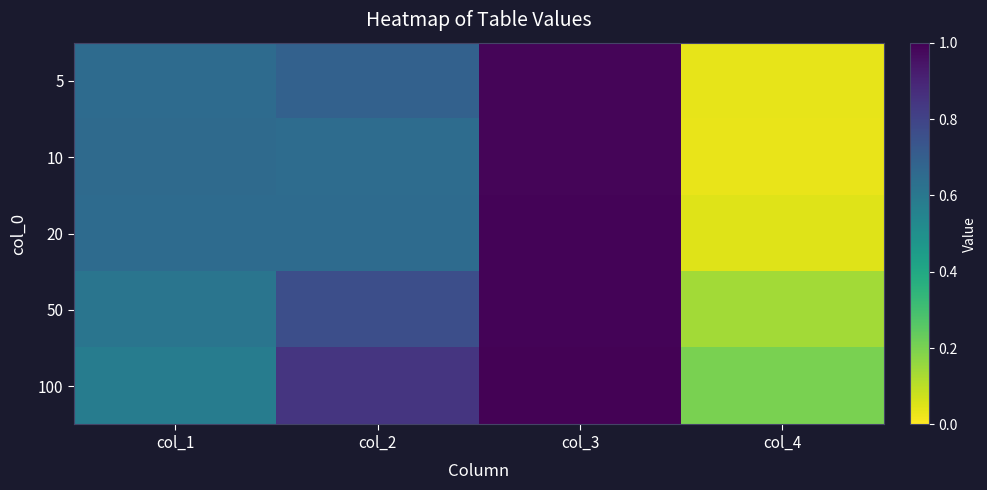

At col_4, list the series in order from smallest to largest.

10, 5, 20, 50, 100